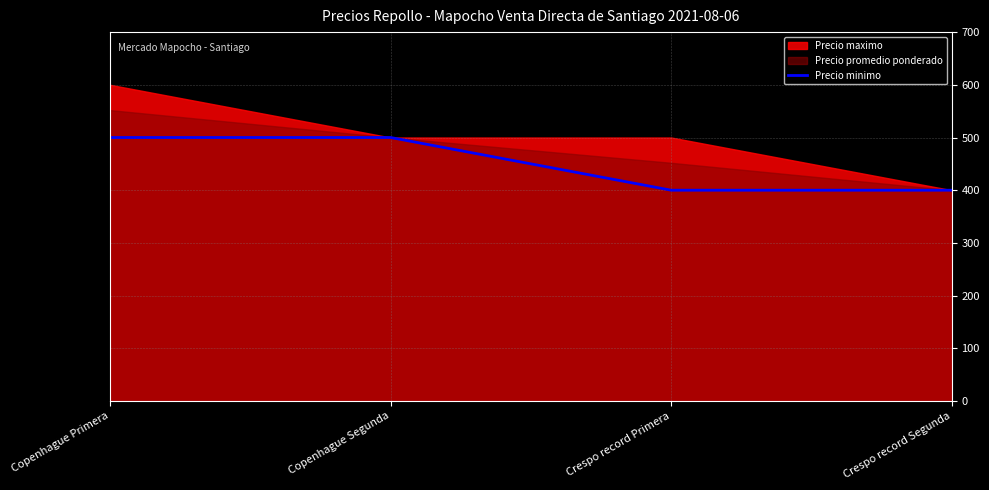

What is the label of the 4th point from the right?

Copenhague Primera